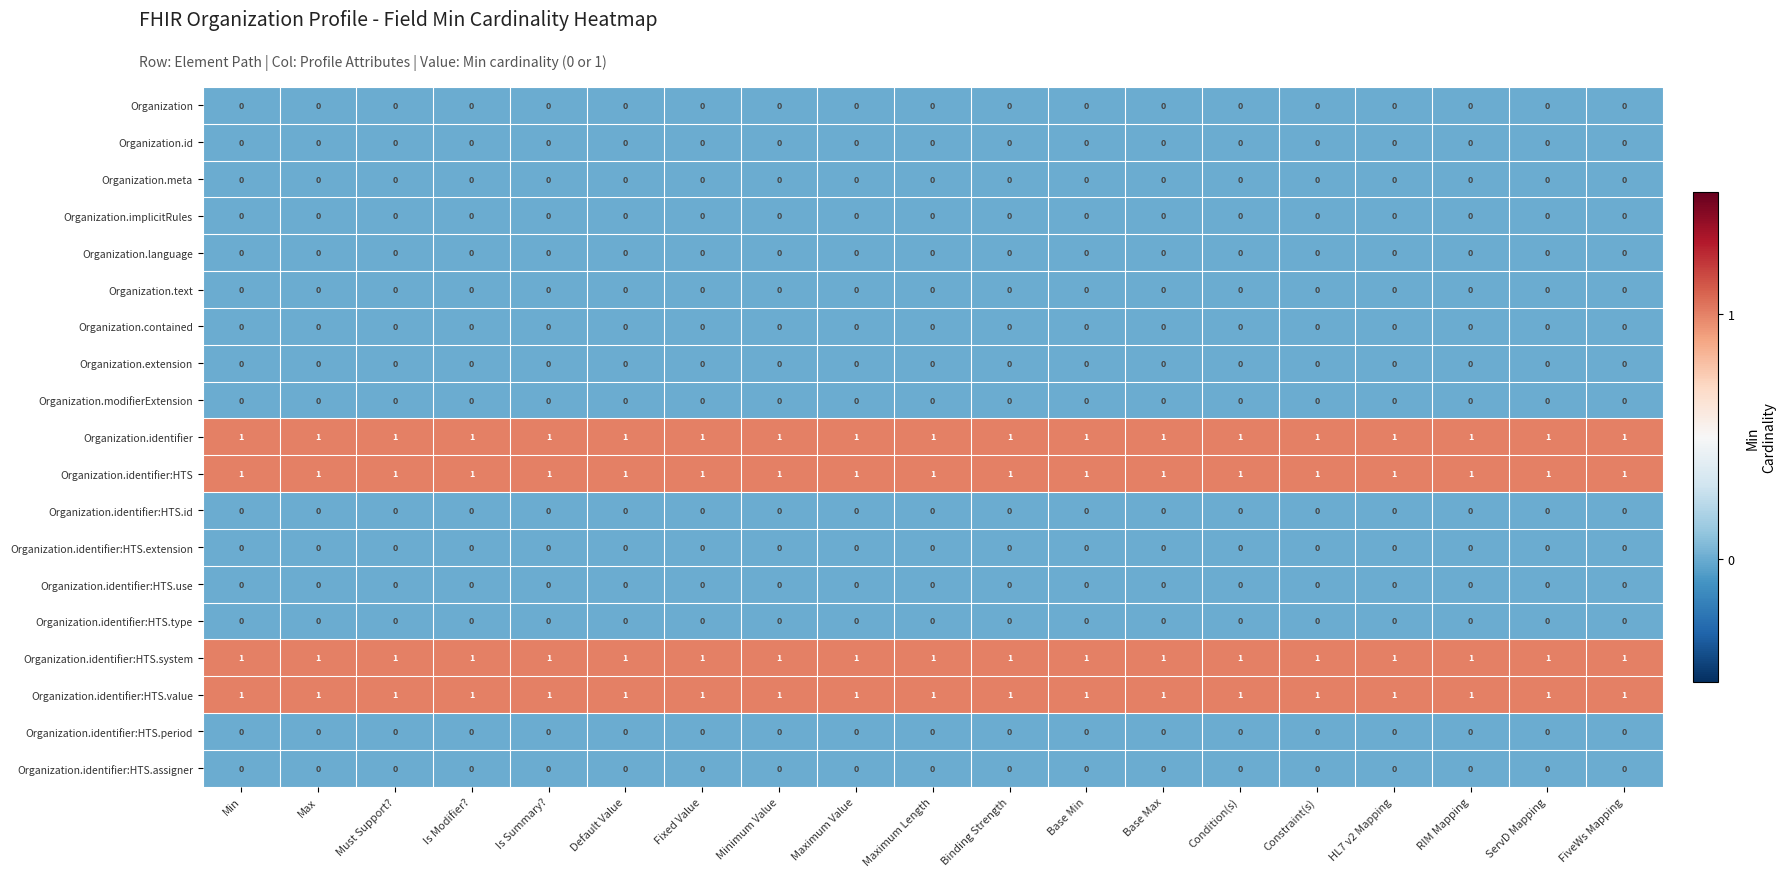

At how many categories does at least one series exceed 0?

19